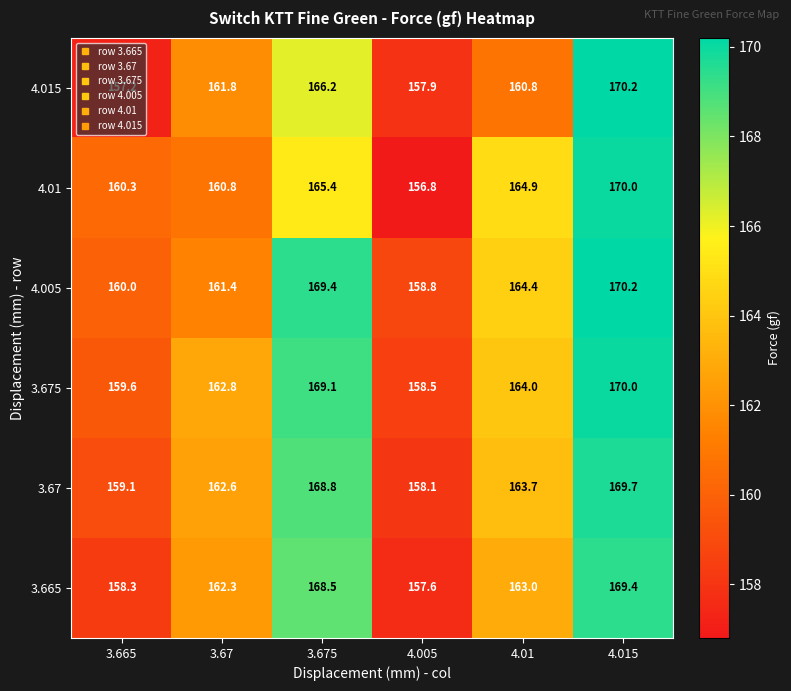

Is it true that 3.675 equals 169.1 at 3.675?

True